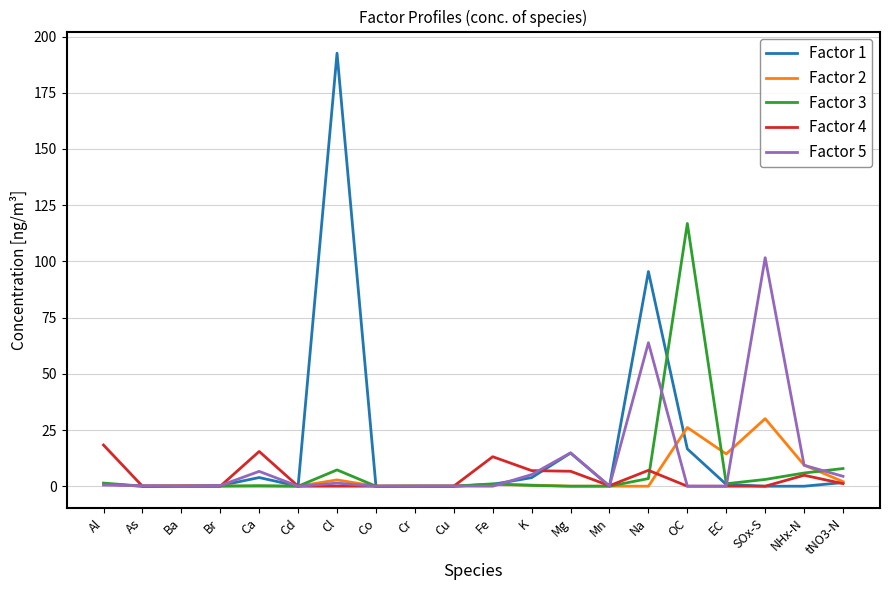

Is this an area chart (filled region under the line)?

No